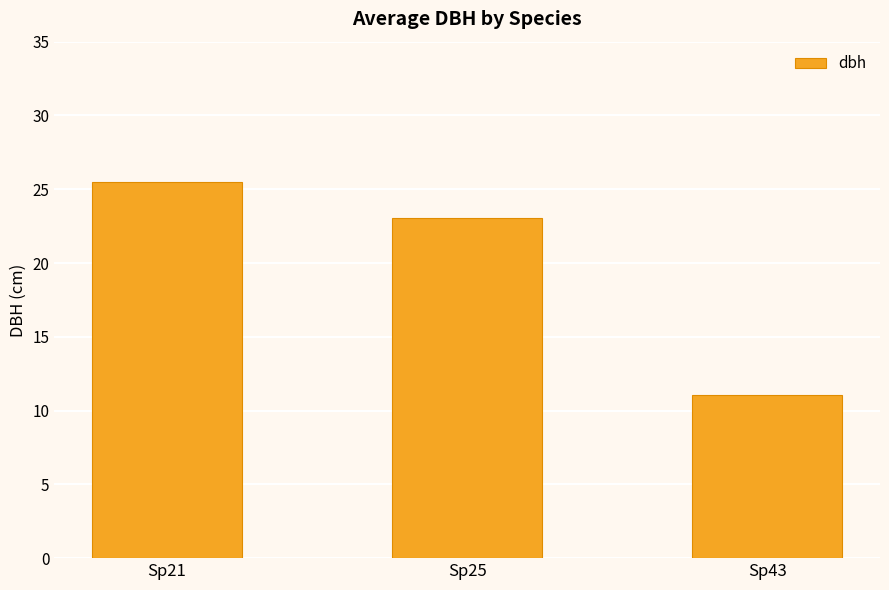

Count the number of categories in the chart.

3